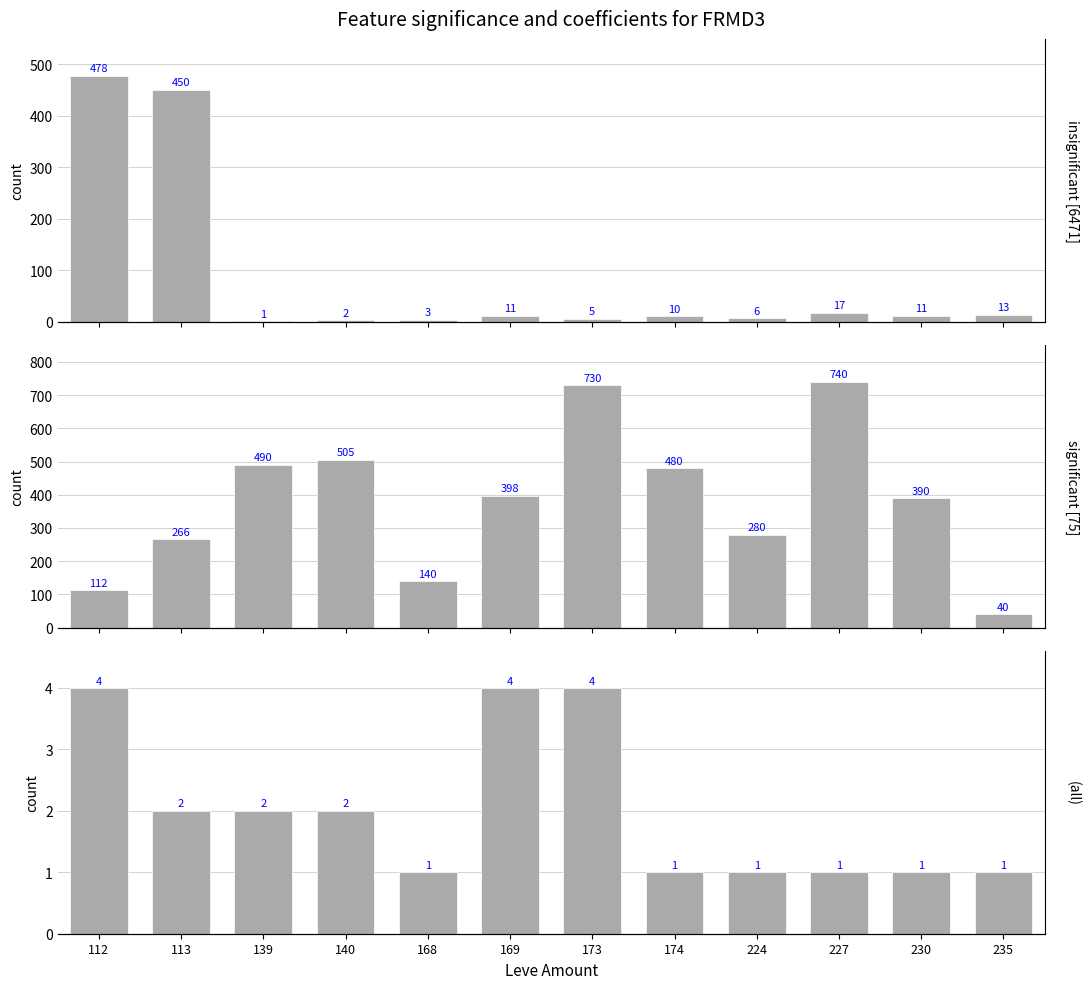

Is it true that significant [75] equals 390.0 at 230?

True